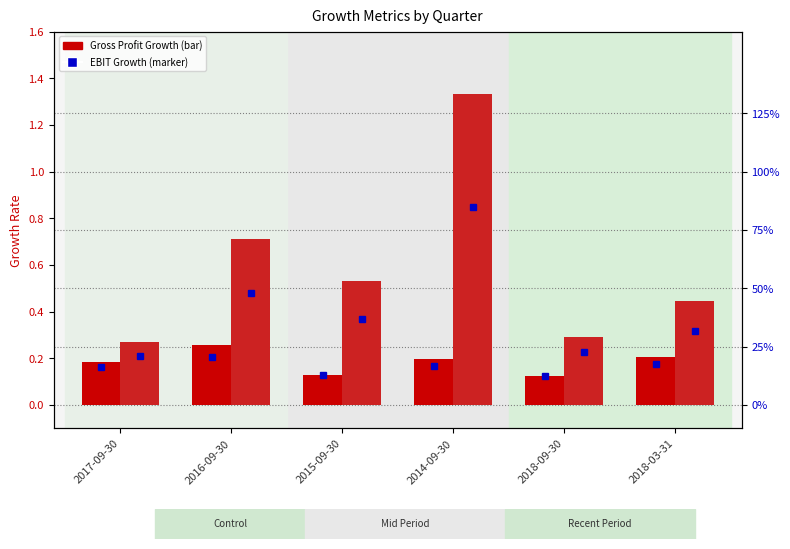

What position from the left is 2018-03-31?

6